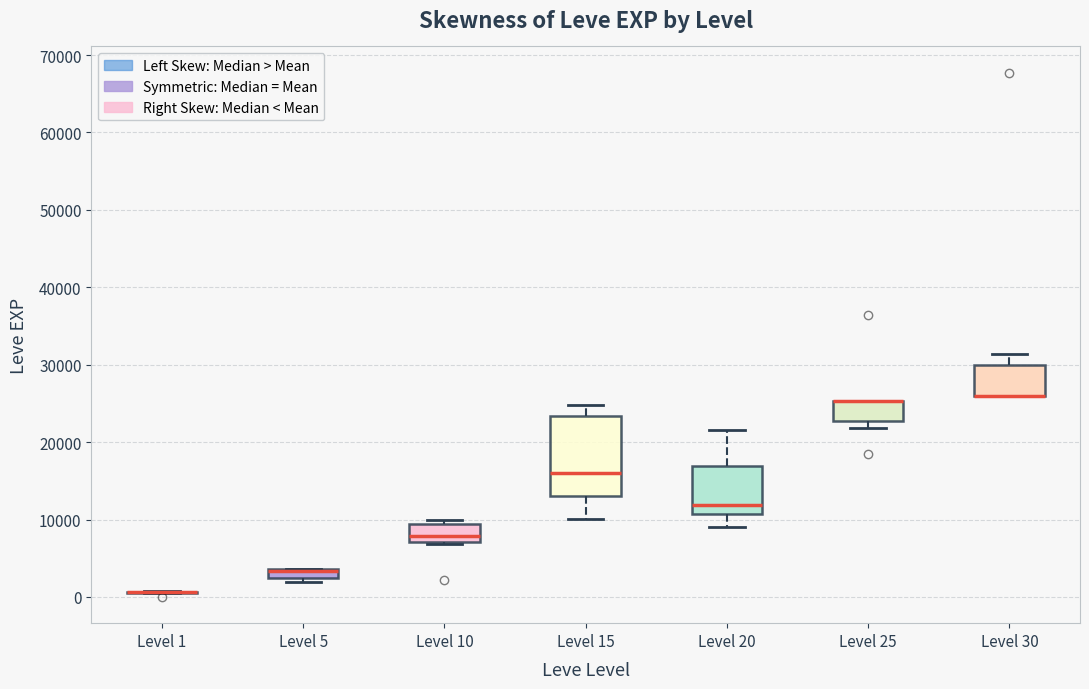

Which box is the tallest, from its lower edge to its upper edge?

Level 15